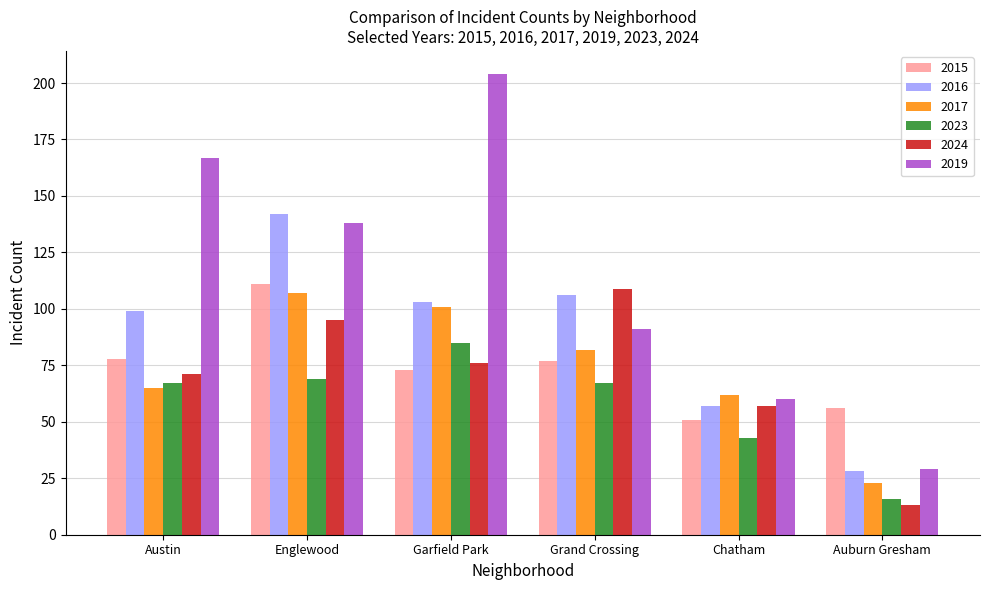

What is the minimum value shown in the chart?

13